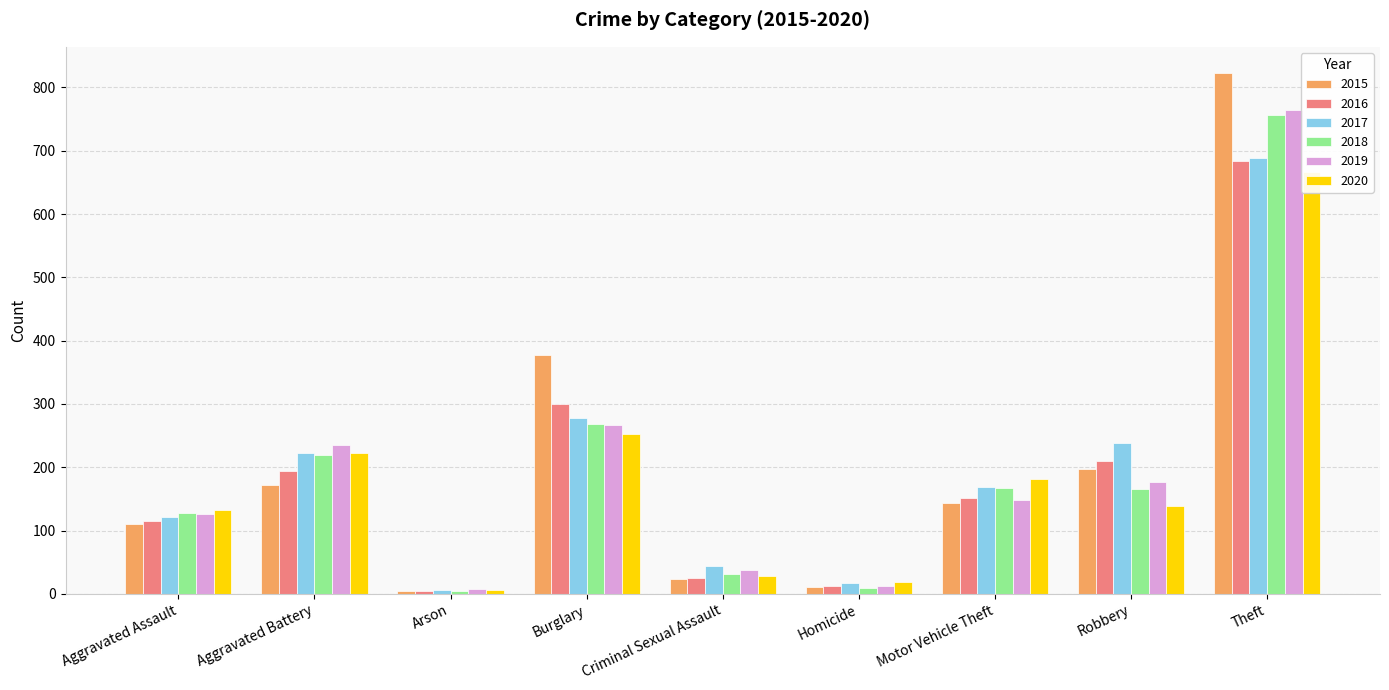

Is the value of 2020 at Aggravated Assault greater than the value of 2019 at Aggravated Battery?

No